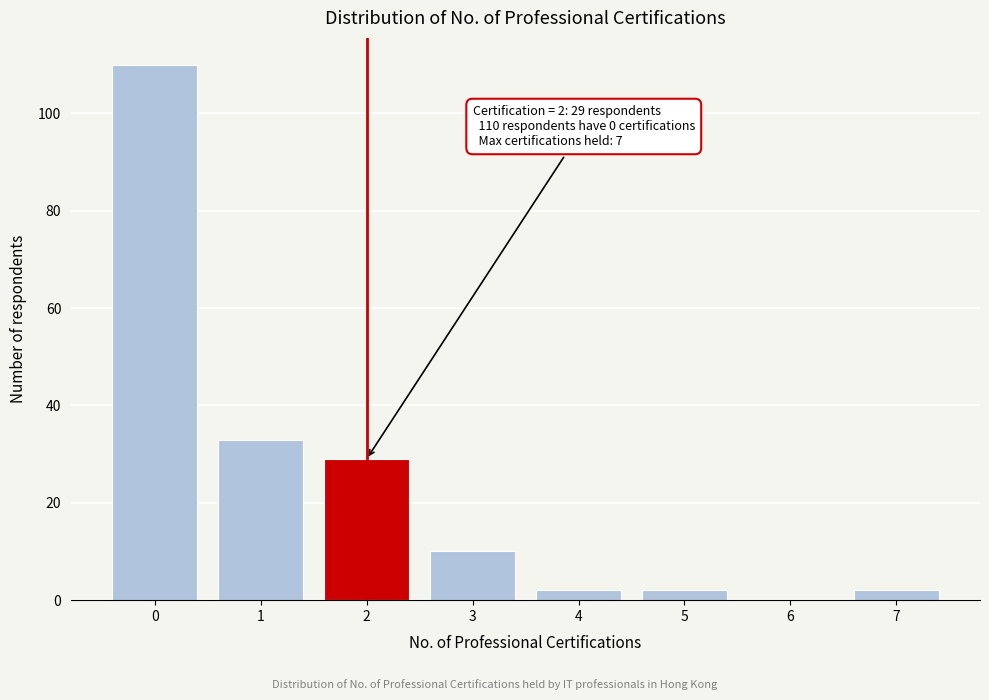

Reading left to right, list all the values displayed in this chart.

0=110	1=33	2=29	3=10	4=2	5=2	6=0	7=2